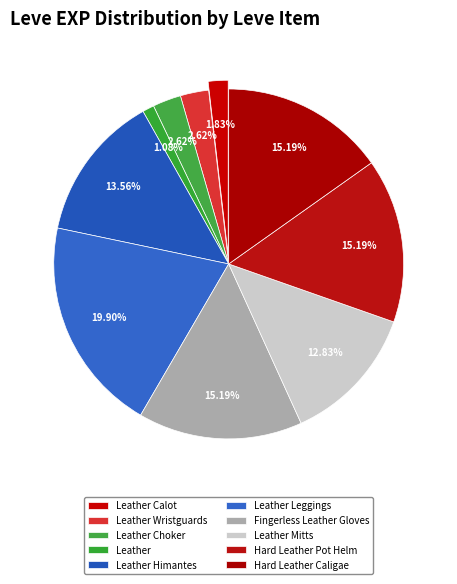

To the nearest percent, what portion does Hard Leather Pot Helm represent?

15%